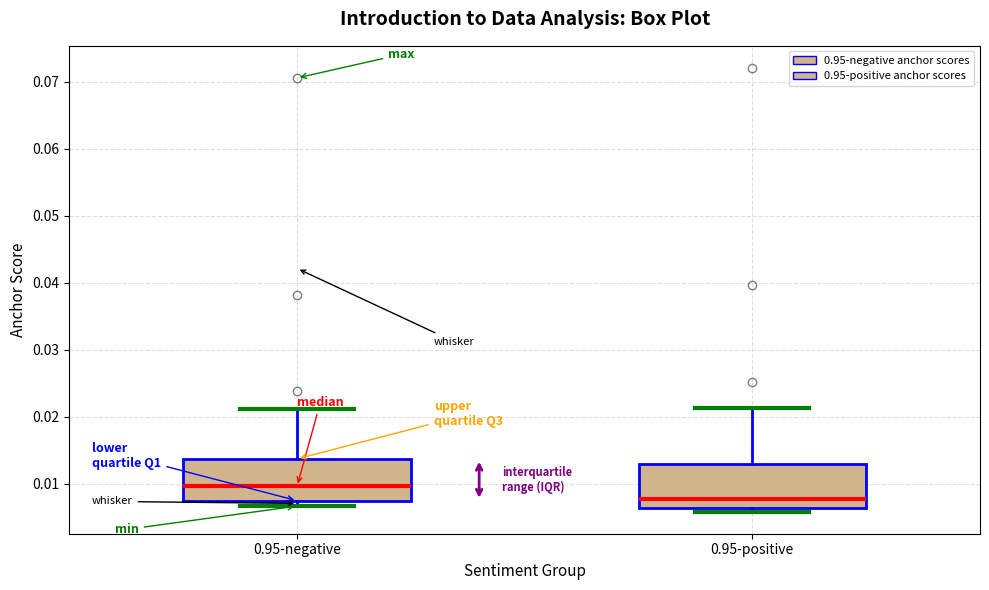

Reading left to right, transcribe this box plot: for each box, give where its median line is, the range the box spans, and where its two whiskers end, as read against the y-axis. The values are not printed on the chart, so give them approximately, as read against the axis.

0.95-negative: median 0.010, box 0.007 to 0.014, whiskers 0.007 (just below the box's lower edge) to 0.021
0.95-positive: median 0.008, box 0.006 to 0.013, whiskers 0.006 (just below the box's lower edge) to 0.021